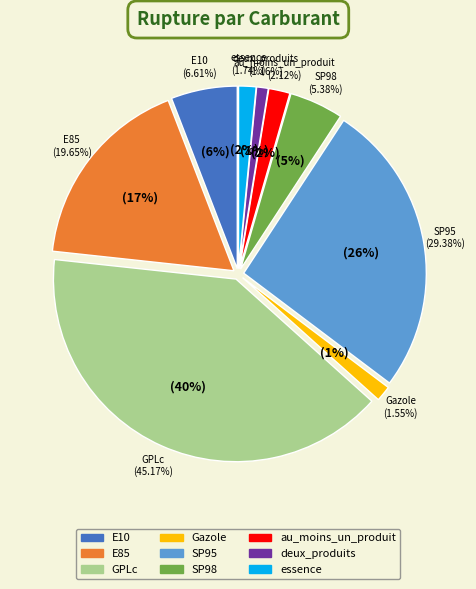

Which has a higher value, E10 or GPLc?

GPLc